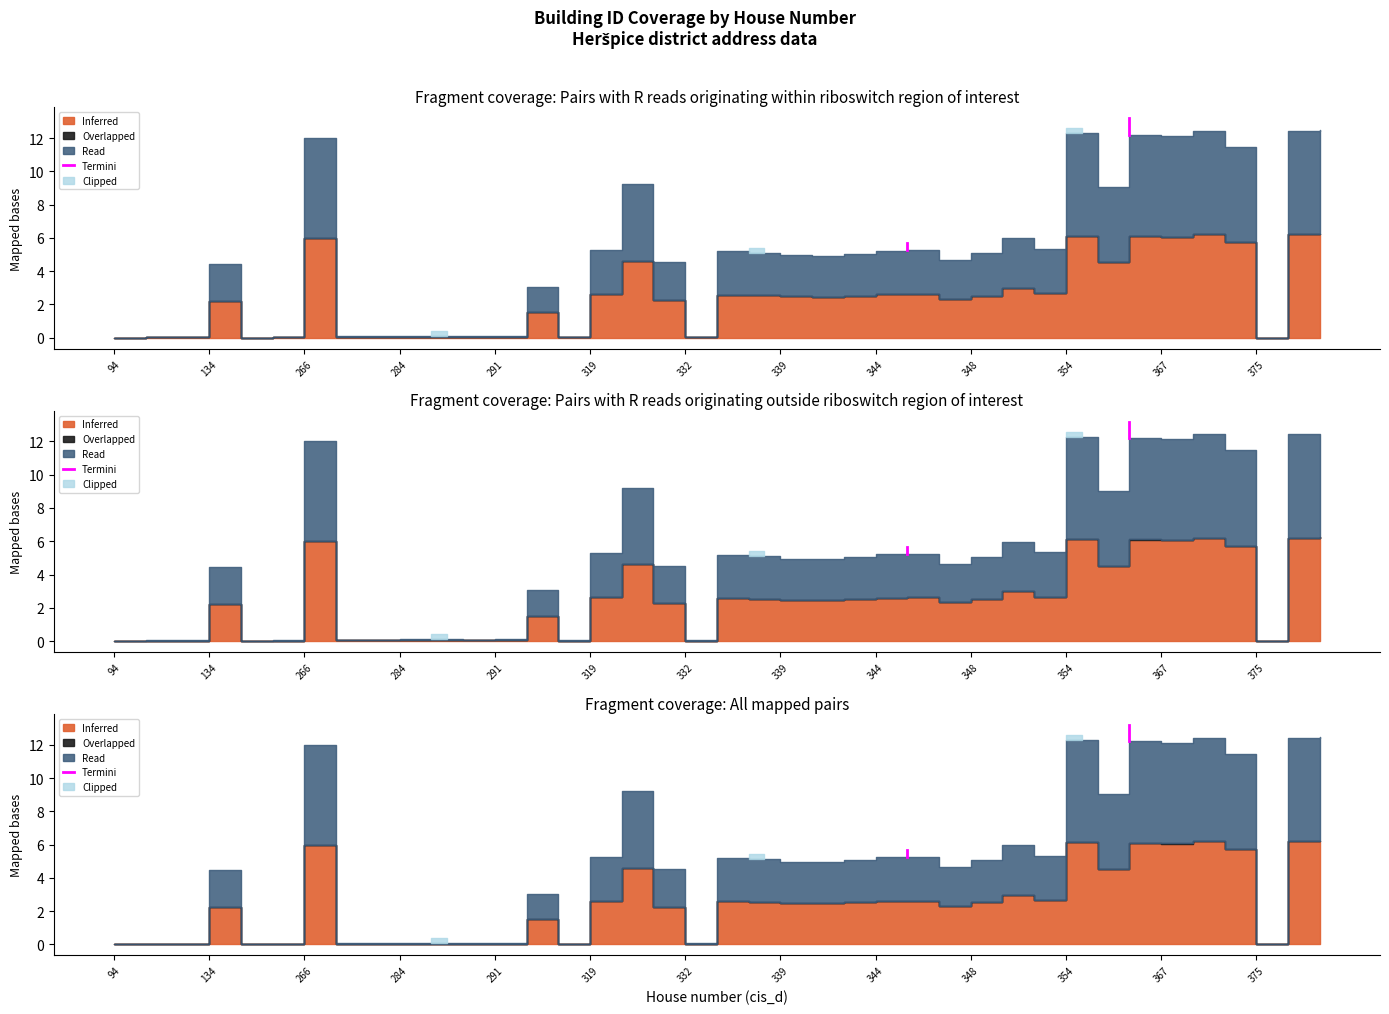

How many lines are shown in the chart?

1